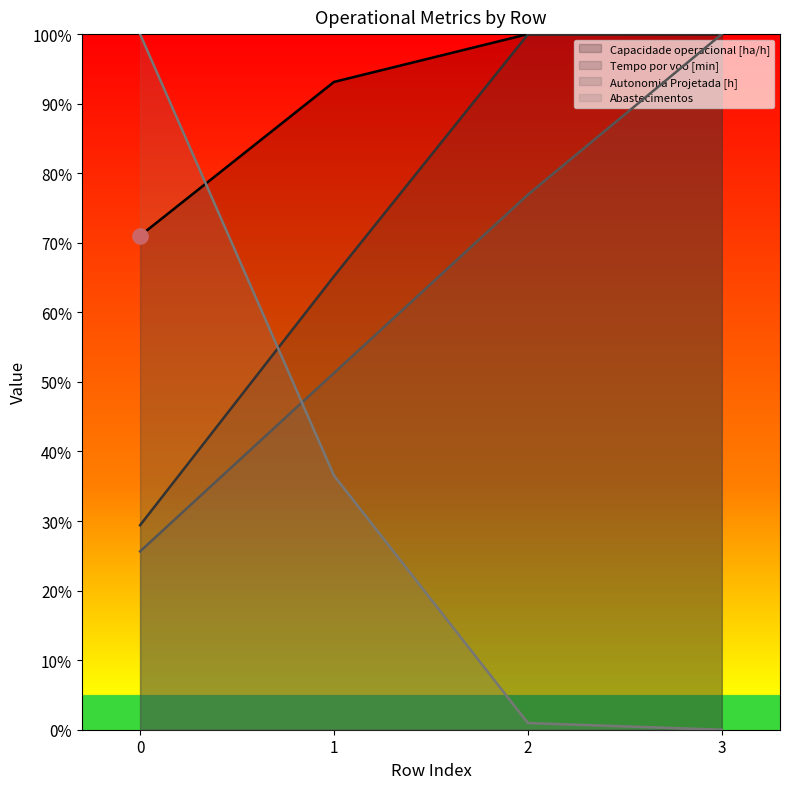

Which series has the largest total across all categories?

Capacidade operacional [ha/h]